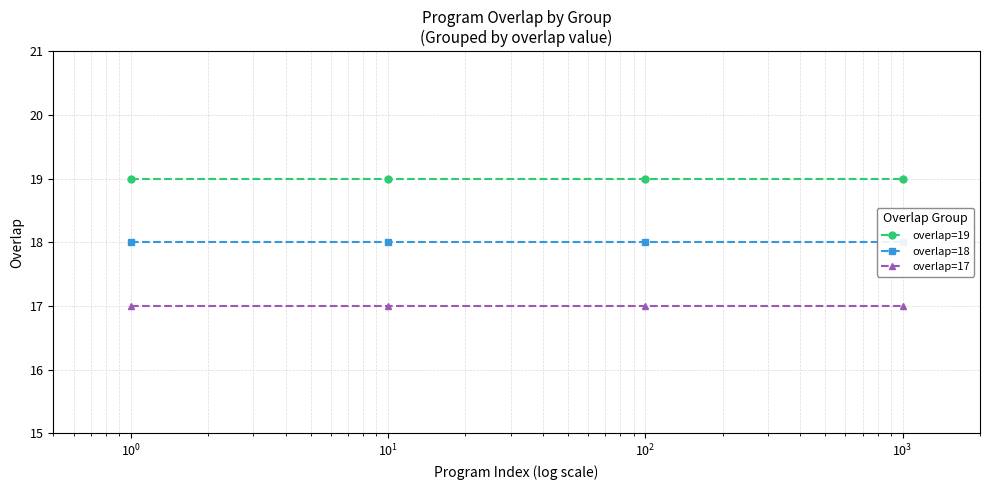

True or false: overlap=17 and overlap=19 intersect in this chart.

False